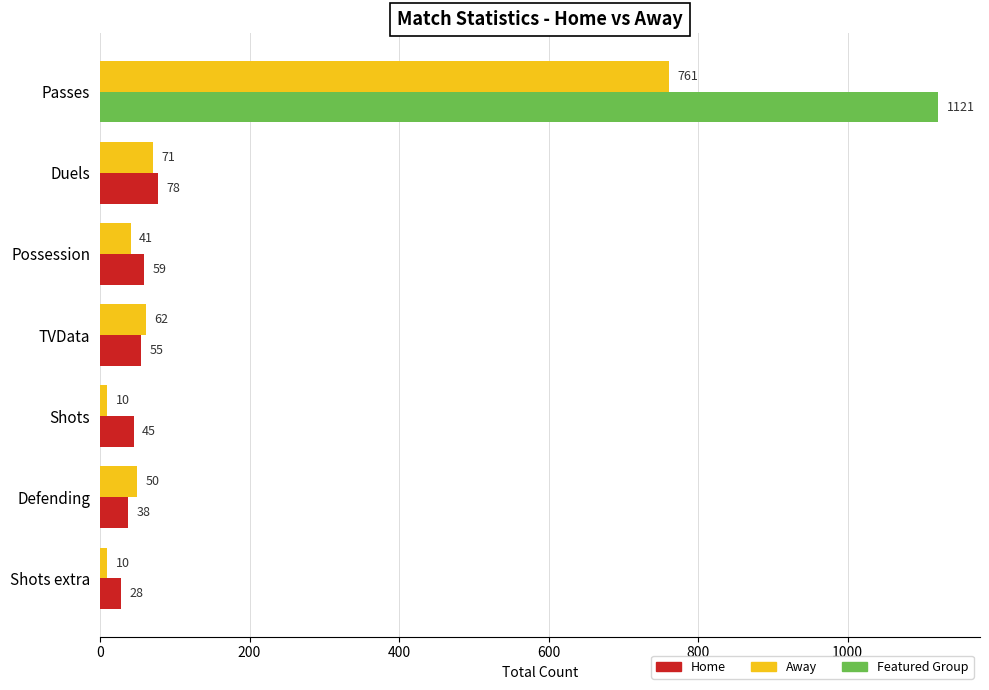

What is the total value across all series at Duels?

149